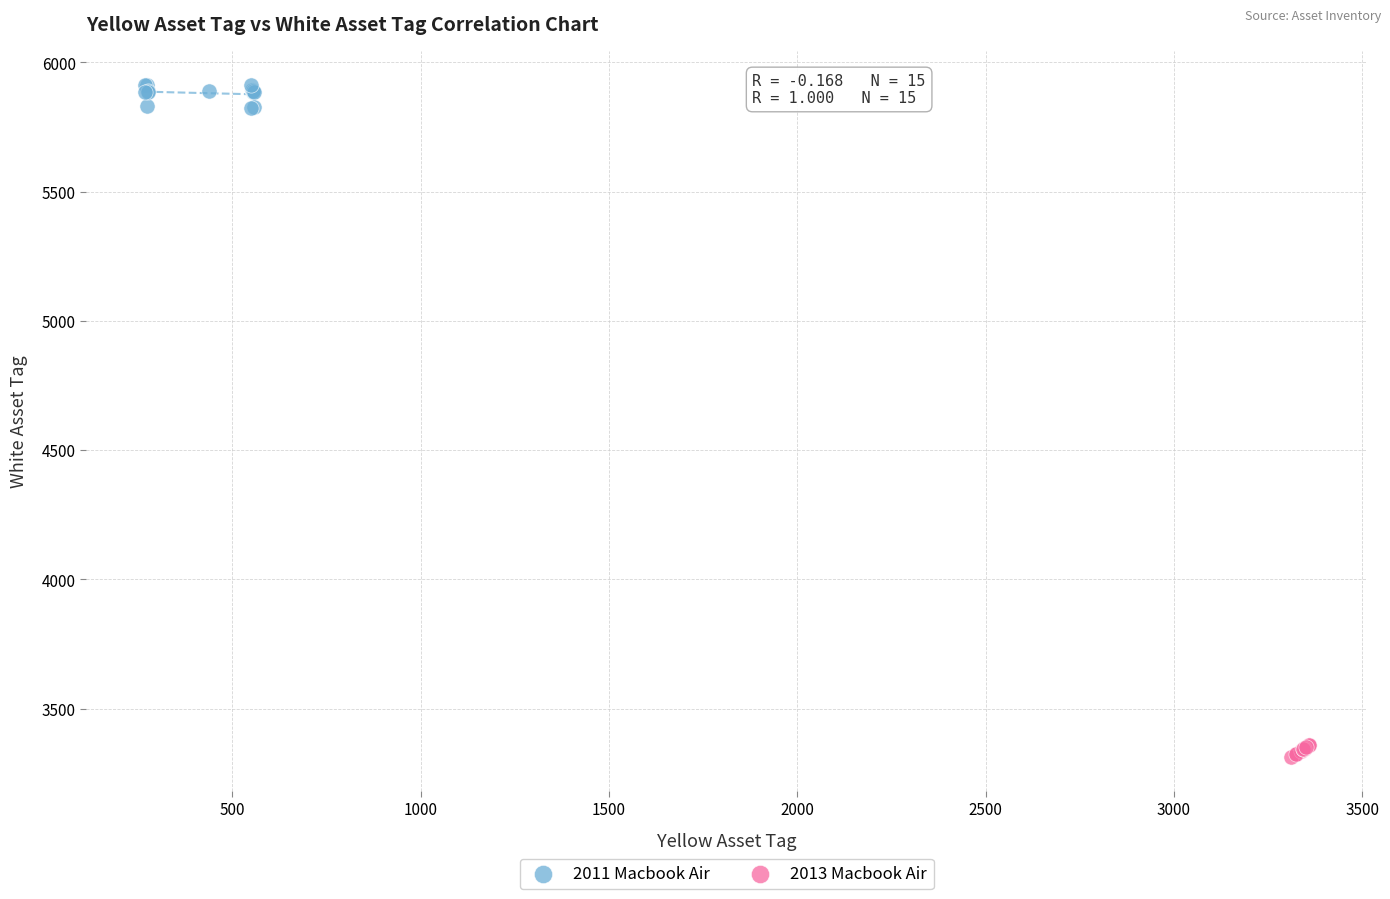

Which series reaches the maximum Y coordinate?

2011 Macbook Air